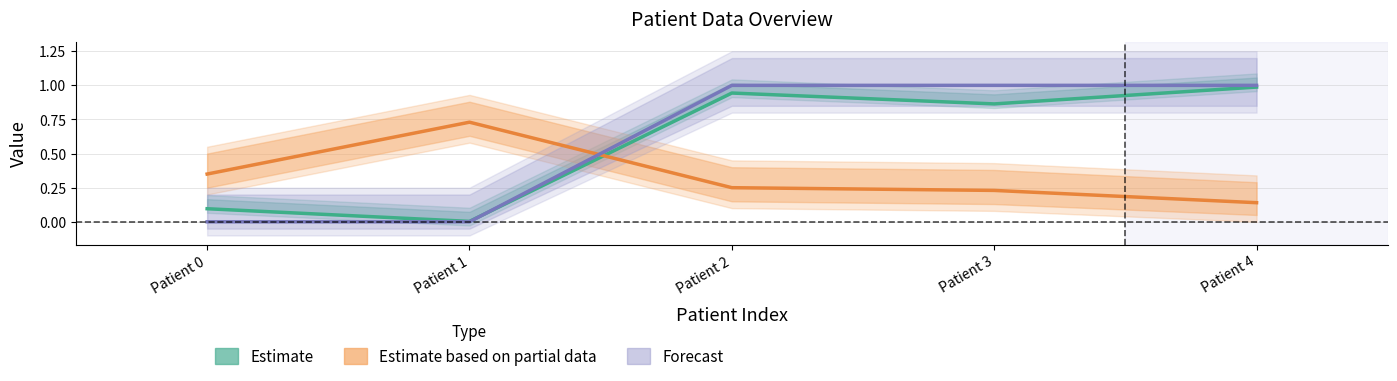

Reading right to left, extract all data points from this chart.

Estimate: 1.0	0.9	0.9	0.0	0.1
Estimate based on partial data: 0.1	0.2	0.2	0.7	0.3
Forecast: 1.0	1.0	1.0	0.0	0.0